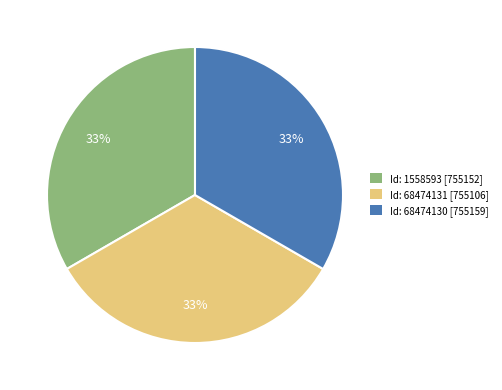

To the nearest percent, what is the combined percentage of Id: 68474130 and Id: 68474131?

67%